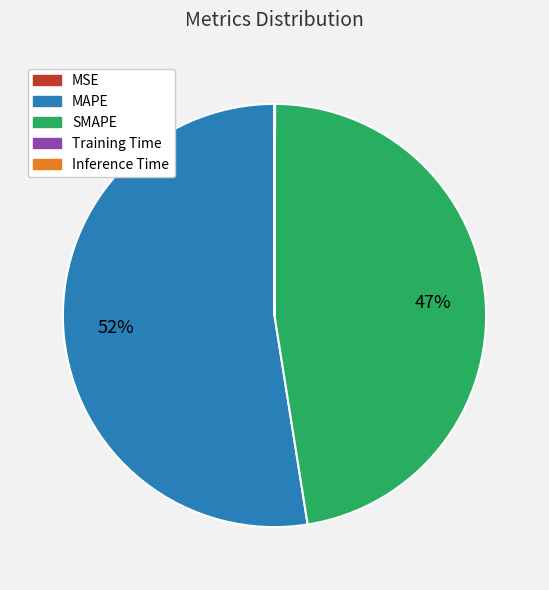

Is there any slice that represents more than half of the pie?

Yes